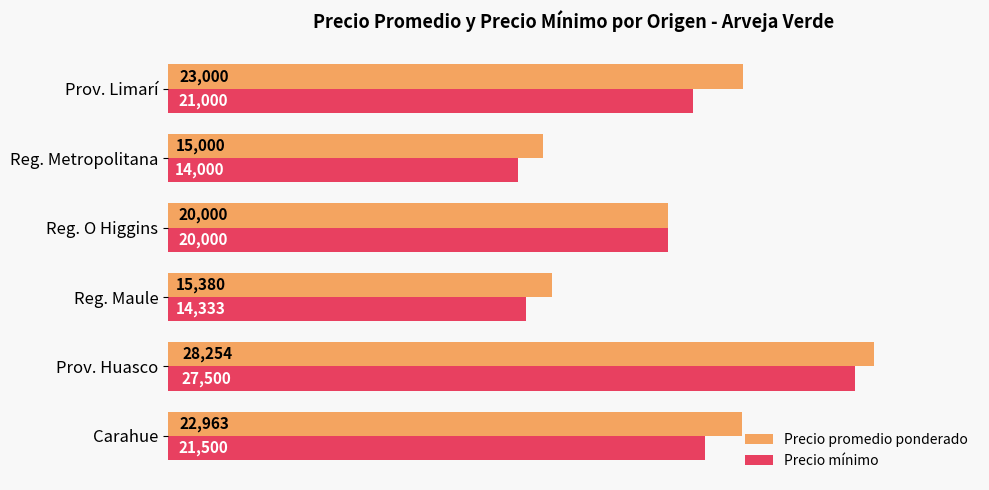

Which series has the largest total across all categories?

Precio promedio ponderado